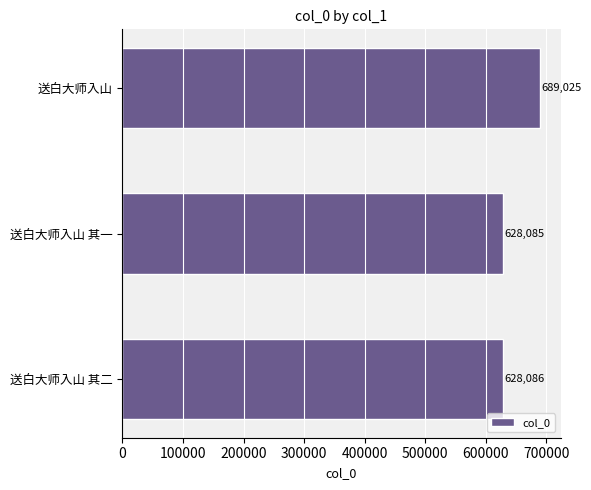

True or false: the data shows 689025 at 送白大师入山.

True